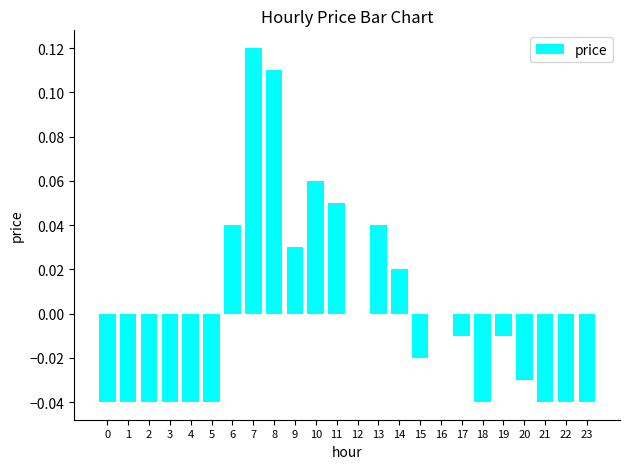

Is it true that the value at 16 is 0.1?

False